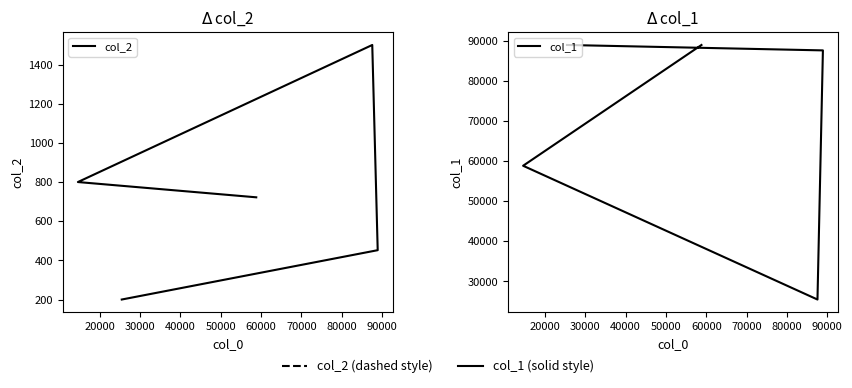

Reading right to left, transcribe all the data shown in this chart.

col_2: 722	800	1500	452	200
col_1: 88897	58795	25455	87548	88897